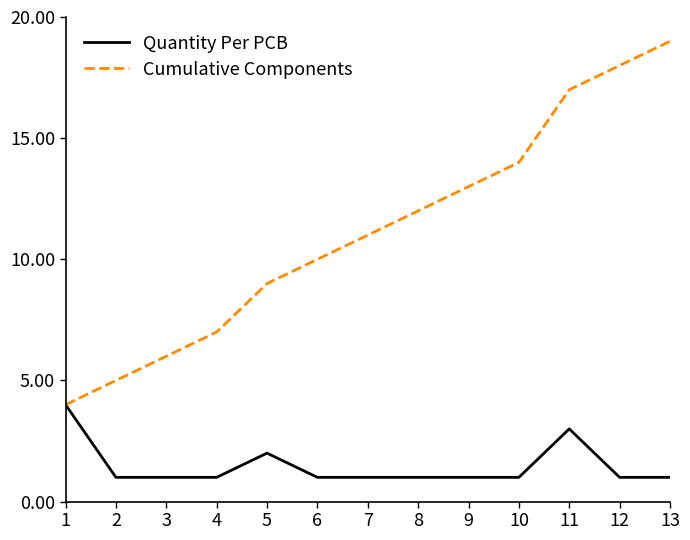

The value of Cumulative Components at 6 is 16. True or false?

False